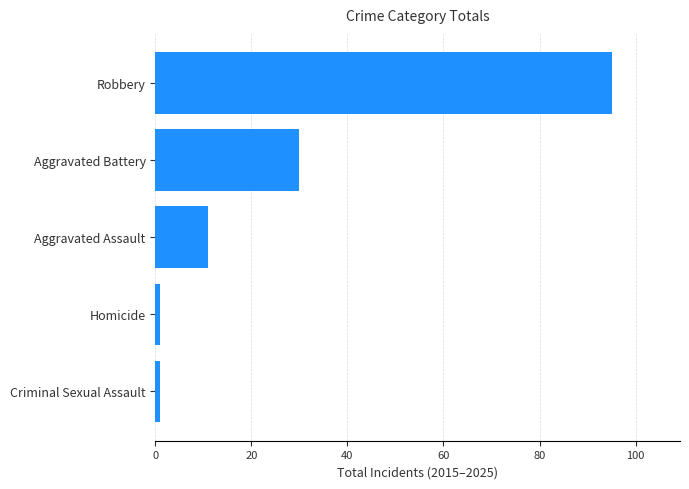

Which has a higher value, Homicide or Aggravated Assault?

Aggravated Assault